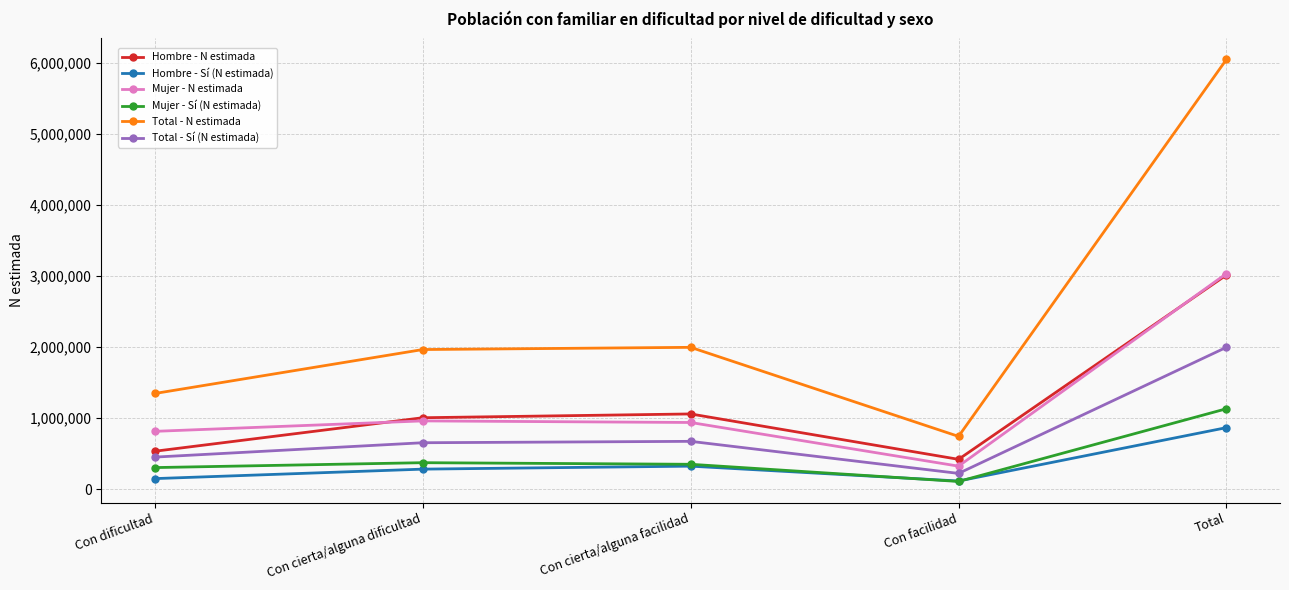

What is the label of the 1st point from the left?

Con dificultad